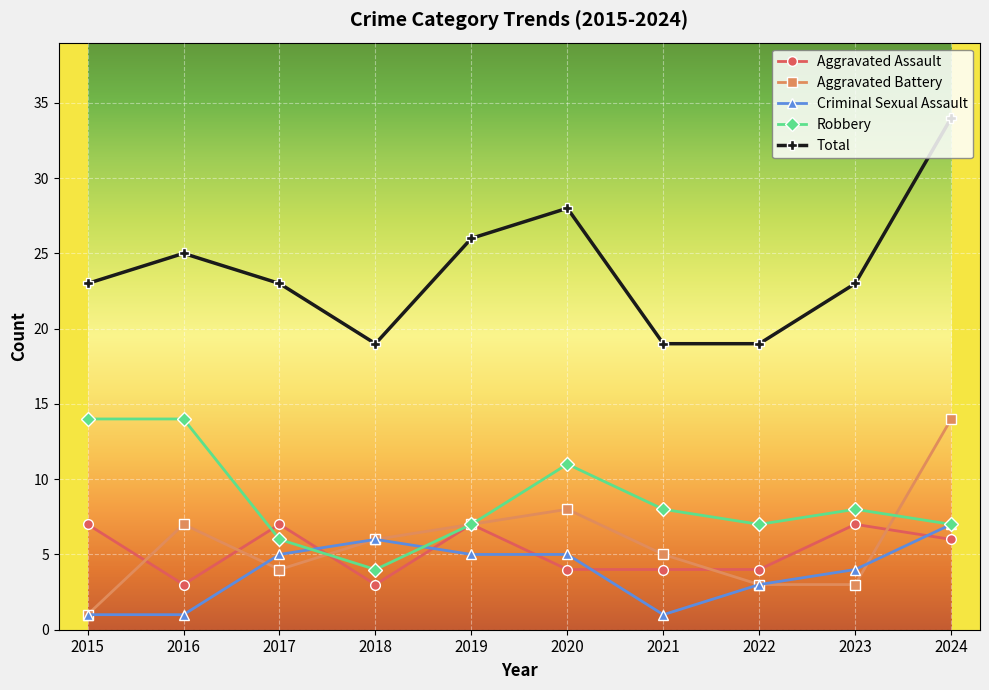

True or false: Aggravated Assault has more than 2 interior local peaks.

True